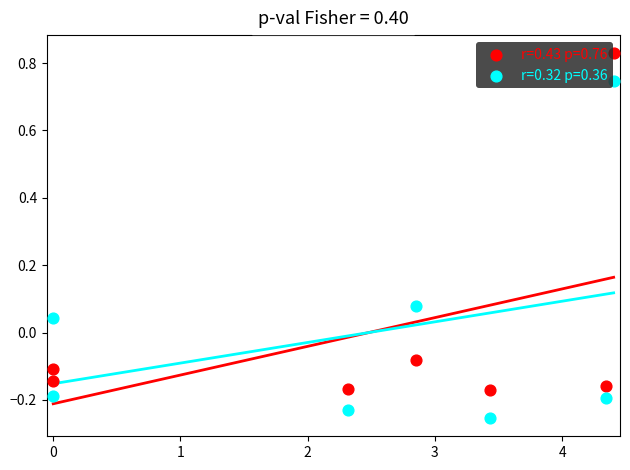

Which series reaches the maximum Y coordinate?

r=0.43 p=0.76